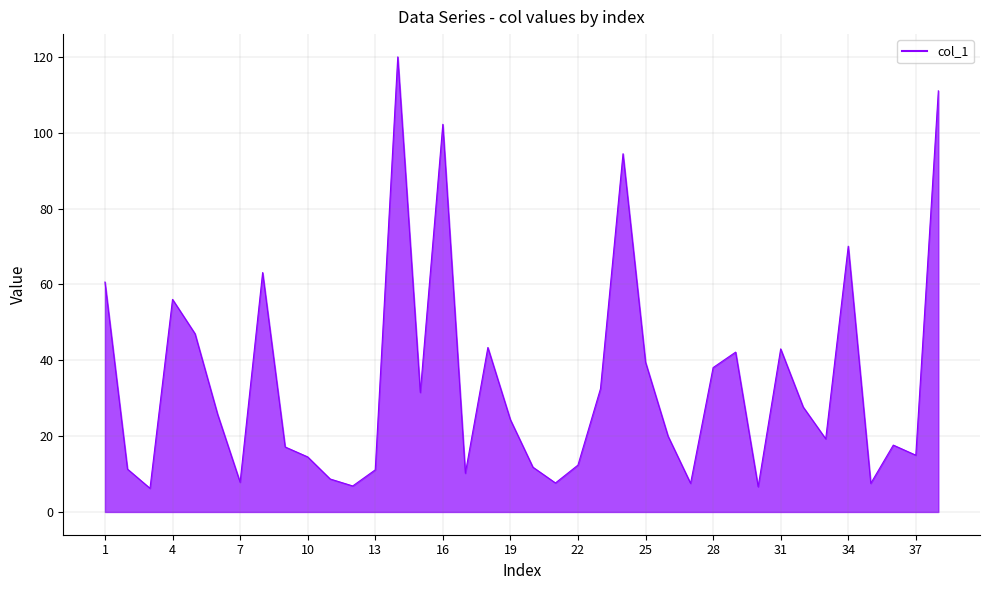

What is the minimum value shown in the chart?

6.2